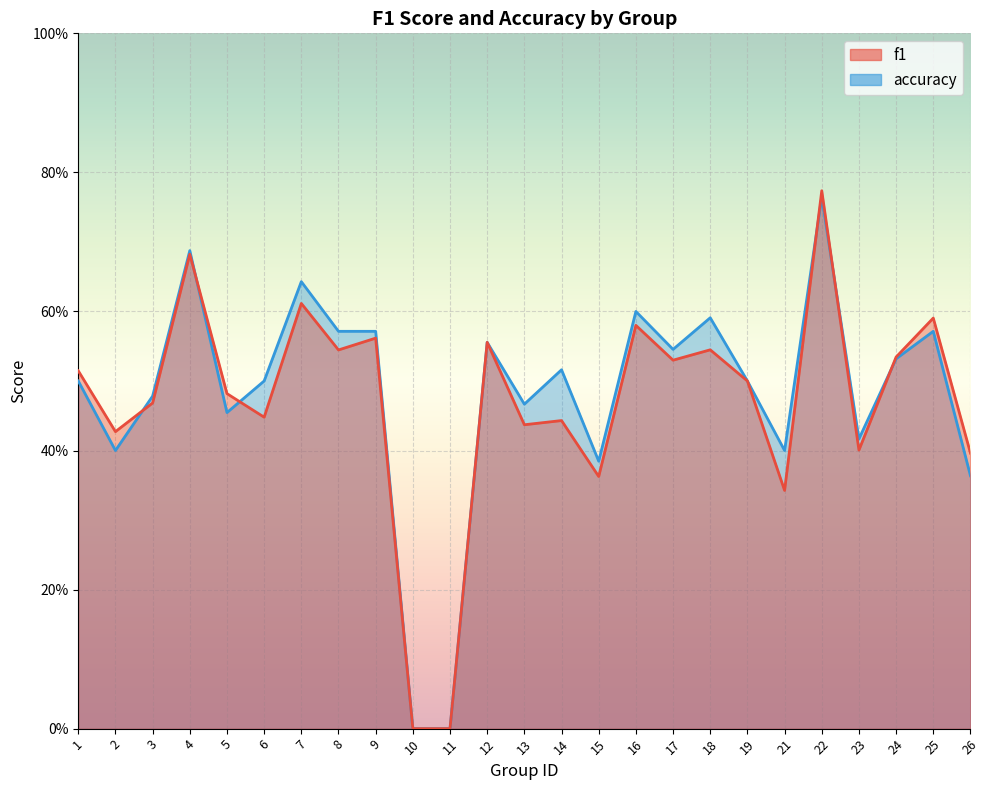

Rank the categories by f1 value from lowest to highest.

10, 11, 21, 15, 26, 23, 2, 13, 14, 6, 3, 5, 19, 1, 17, 24, 8, 18, 12, 9, 16, 25, 7, 4, 22